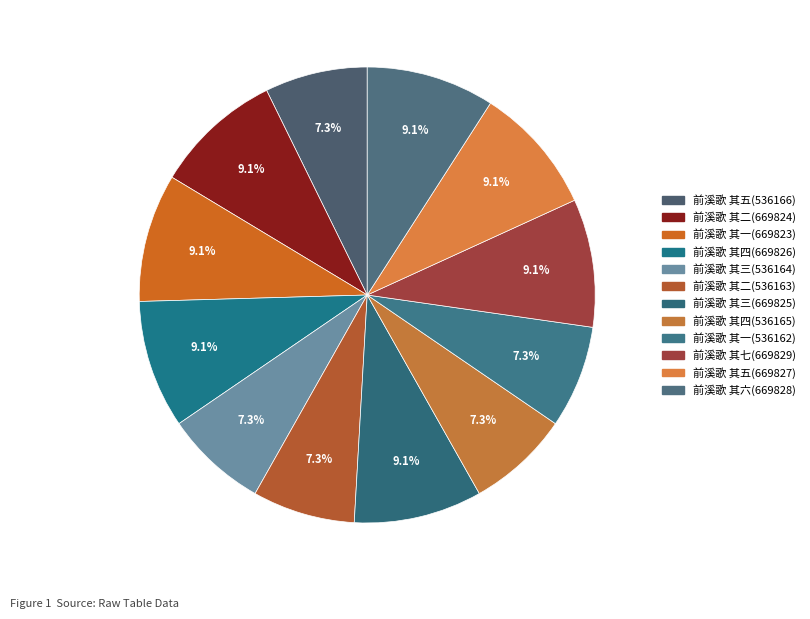

Count the number of slices in the pie.

12